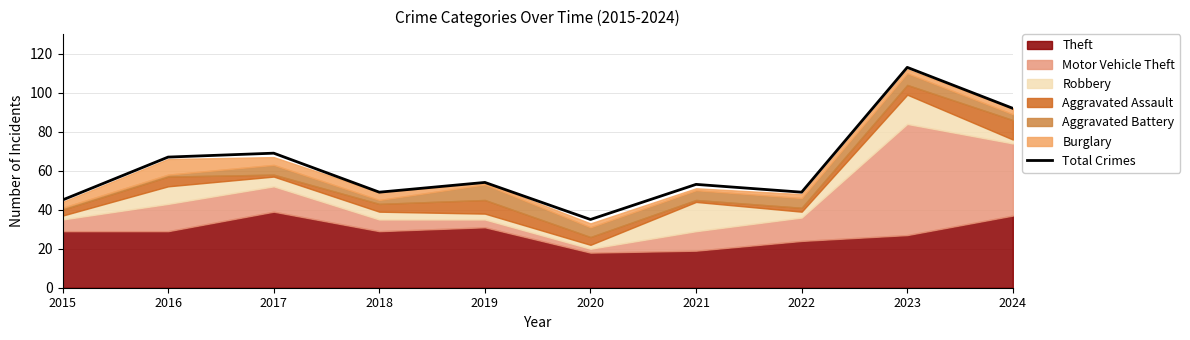

List the labels in order of value, largest first.

2023, 2024, 2017, 2016, 2019, 2021, 2018, 2022, 2015, 2020